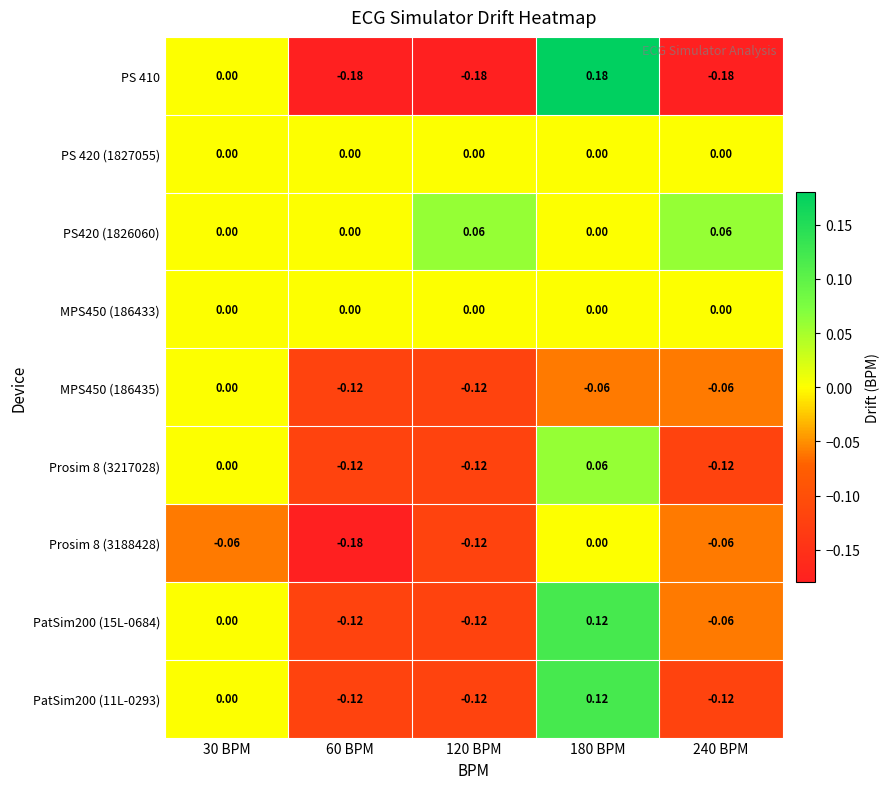

List the series in order of their peak value, lowest first.

PS 420 (1827055), MPS450 (186433), MPS450 (186435), Prosim 8 (3188428), PS420 (1826060), Prosim 8 (3217028), PatSim200 (15L-0684), PatSim200 (11L-0293), PS 410